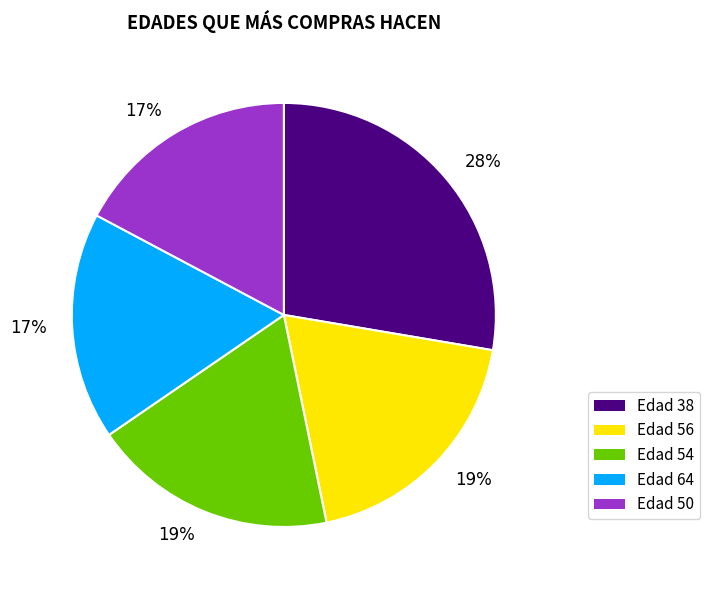

Is there a majority slice in this chart?

No